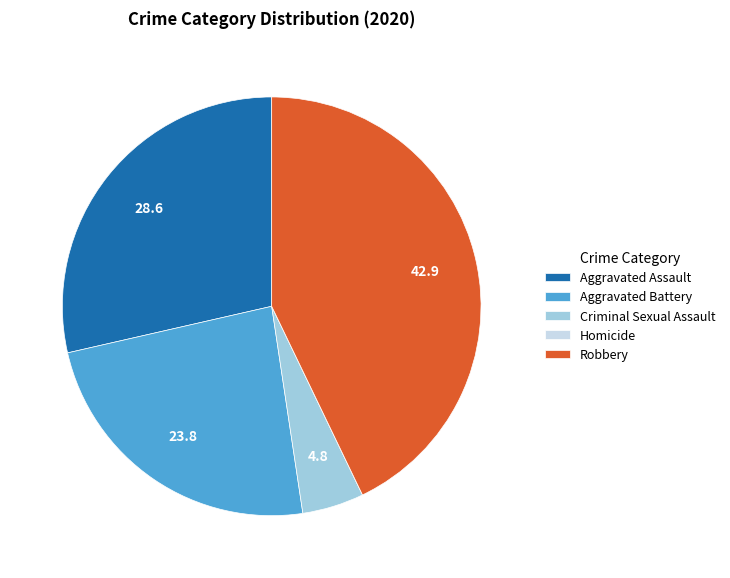

Which has a higher value, Criminal Sexual Assault or Aggravated Battery?

Aggravated Battery